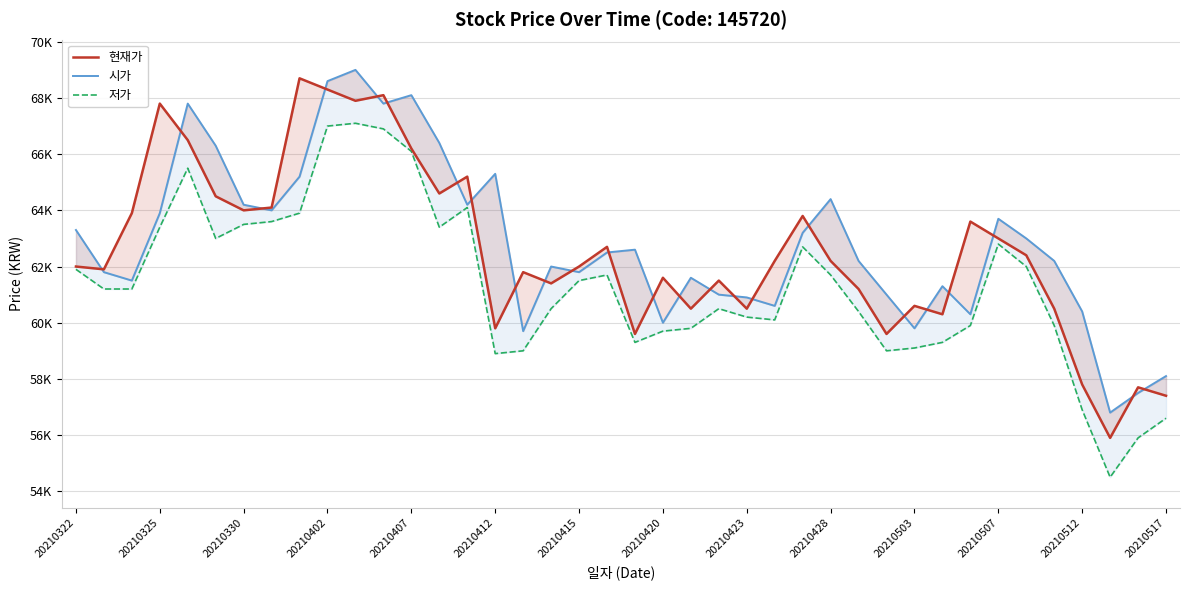

What is the difference between the 저가 values at 38 and 17?

4600